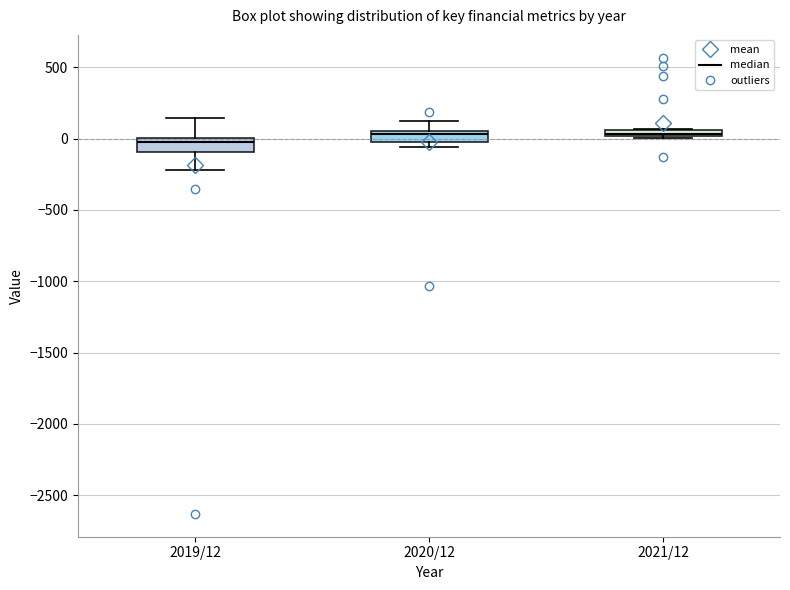

Where is the lower edge of the box for 2020/12 on the y-axis? The values are not printed on the chart, so give them approximately, as read against the axis.

0